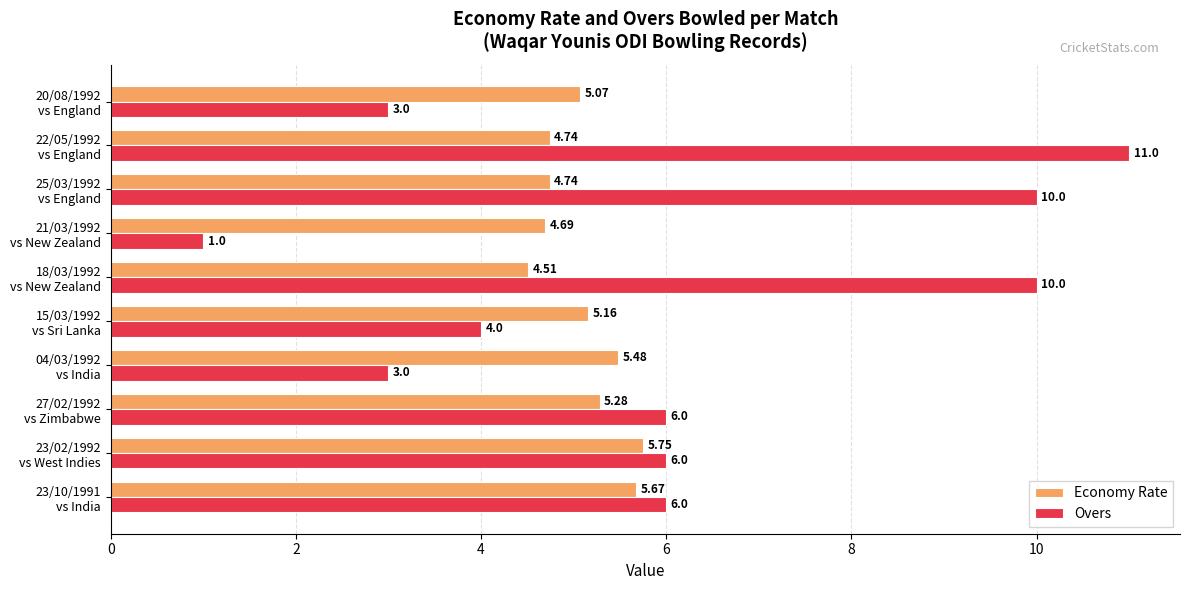

Rank the series by their maximum value, from lowest to highest.

Economy Rate, Overs